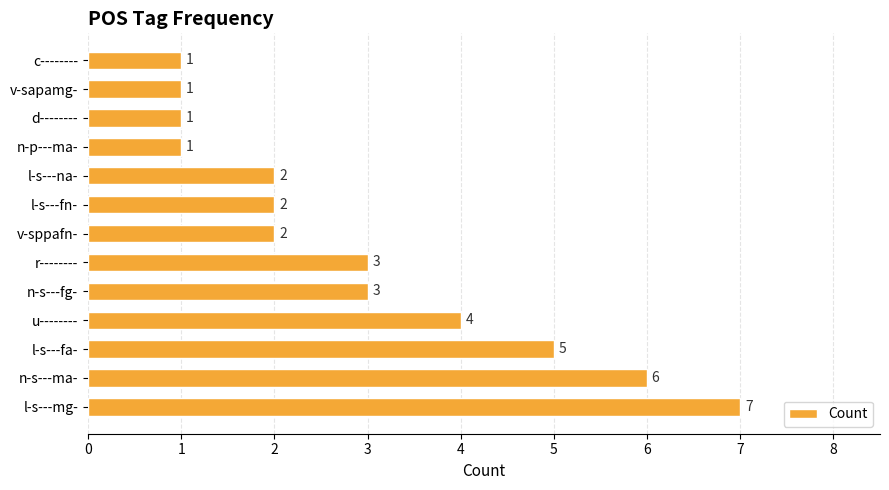

Reading top to bottom, extract all data points from this chart.

c--------=1	v-sapamg-=1	d--------=1	n-p---ma-=1	l-s---na-=2	l-s---fn-=2	v-sppafn-=2	r--------=3	n-s---fg-=3	u--------=4	l-s---fa-=5	n-s---ma-=6	l-s---mg-=7